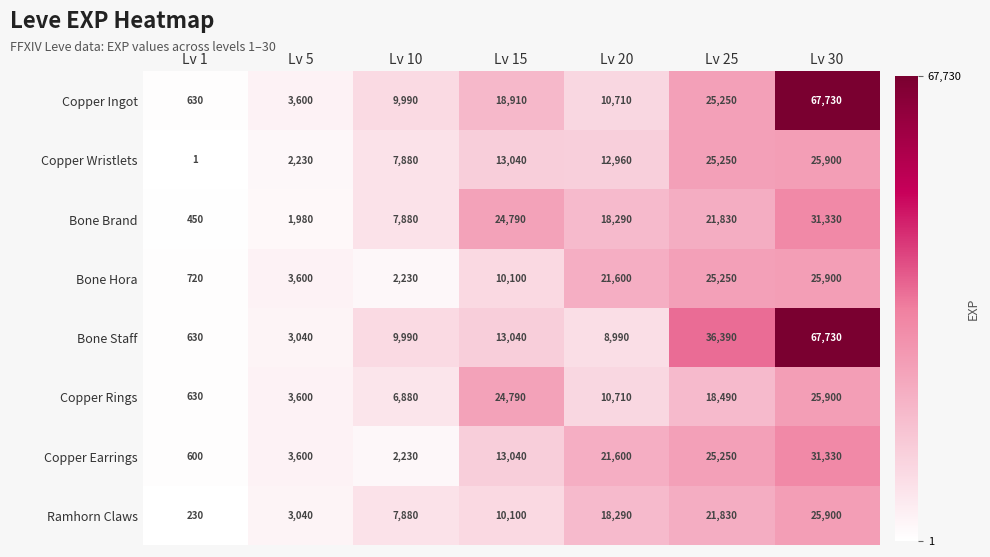

Where is Bone Brand nearest to the value 15890?

Lv 20